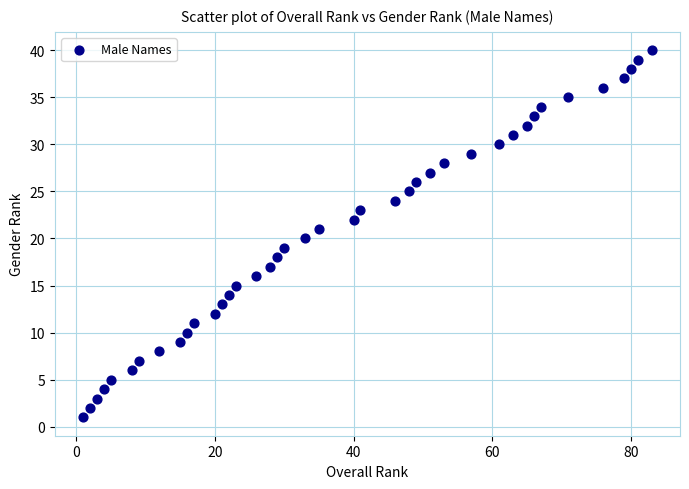

What is the range of Y values (max minus min)?

39